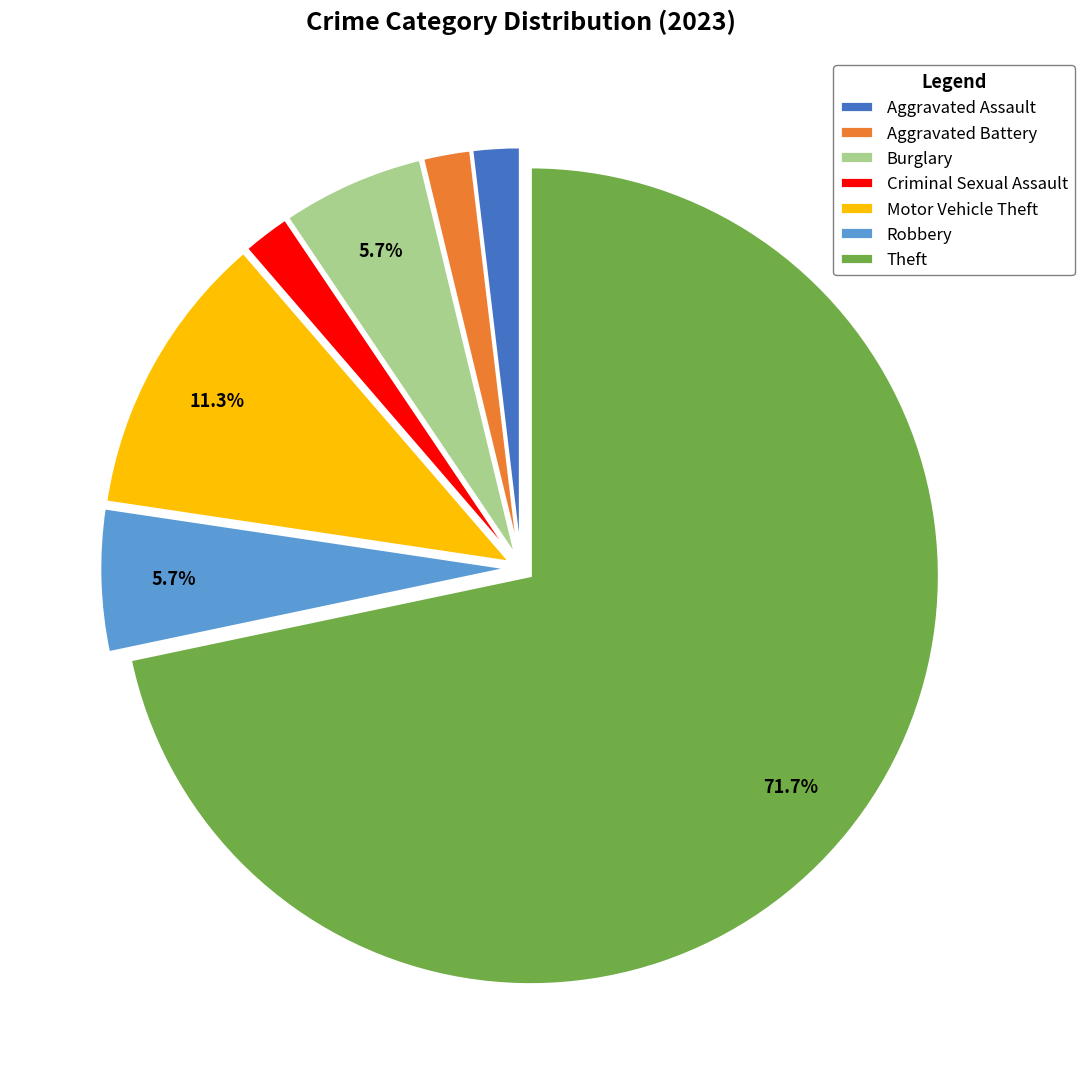

Which category has the biggest portion of the pie?

Theft